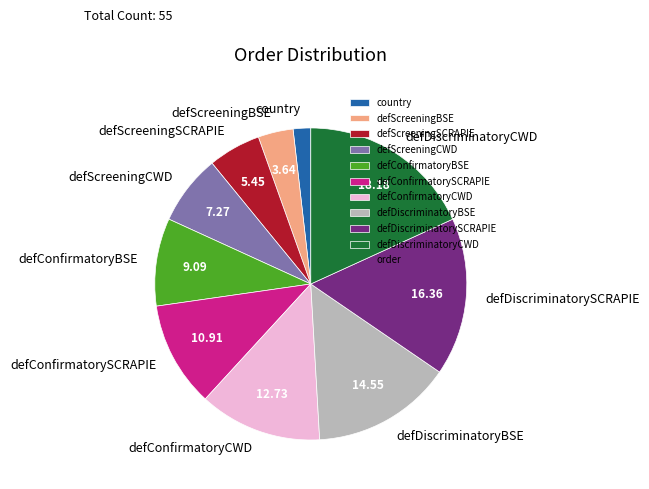

Which has a higher value, defConfirmatoryCWD or defConfirmatorySCRAPIE?

defConfirmatoryCWD